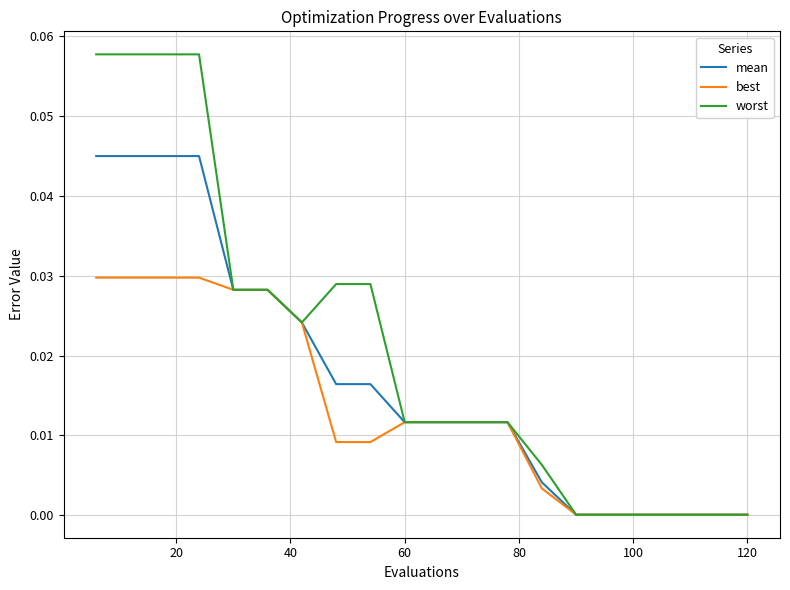

Rank the series by their average value, from highest to lowest.

worst, mean, best